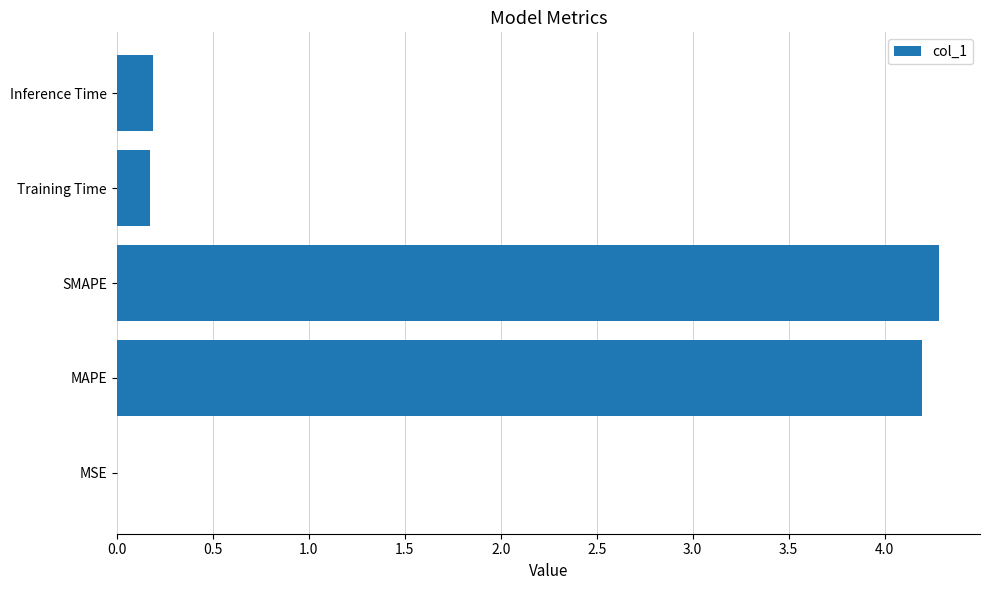

The value at Inference Time is 0.2. True or false?

True